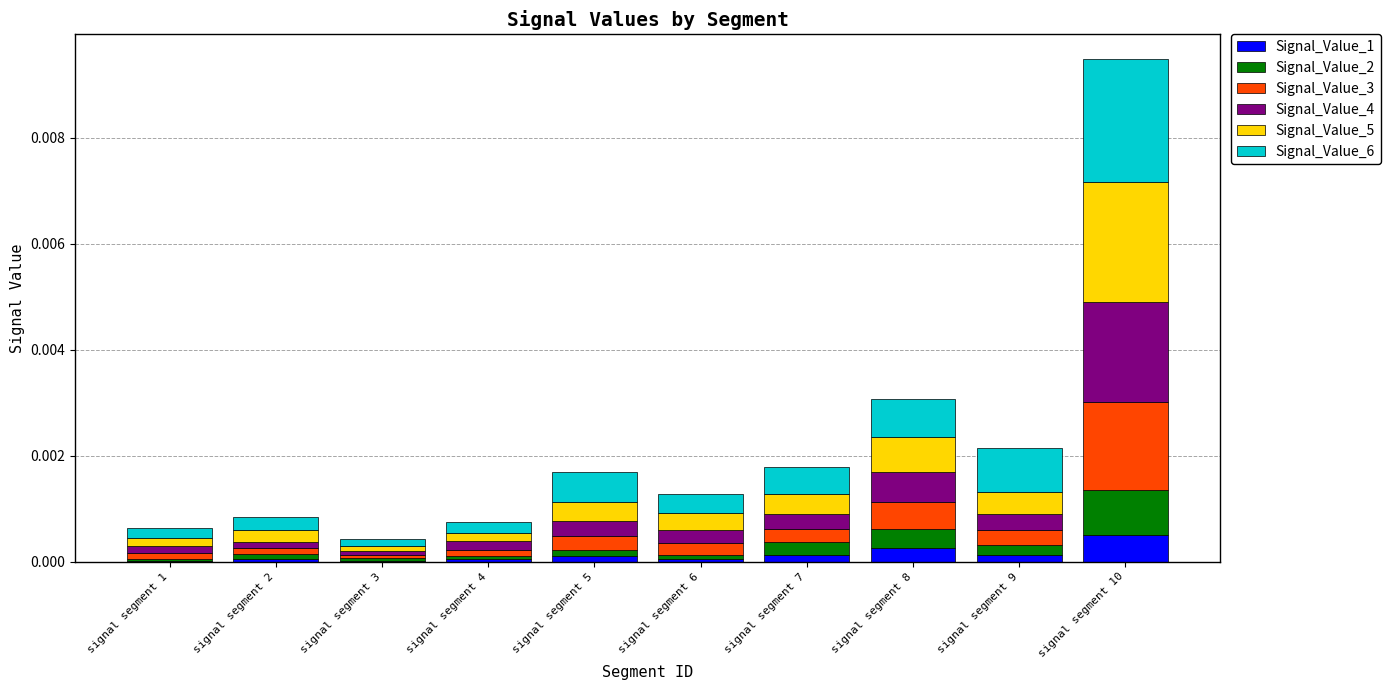

Does the chart contain stacked bars?

Yes